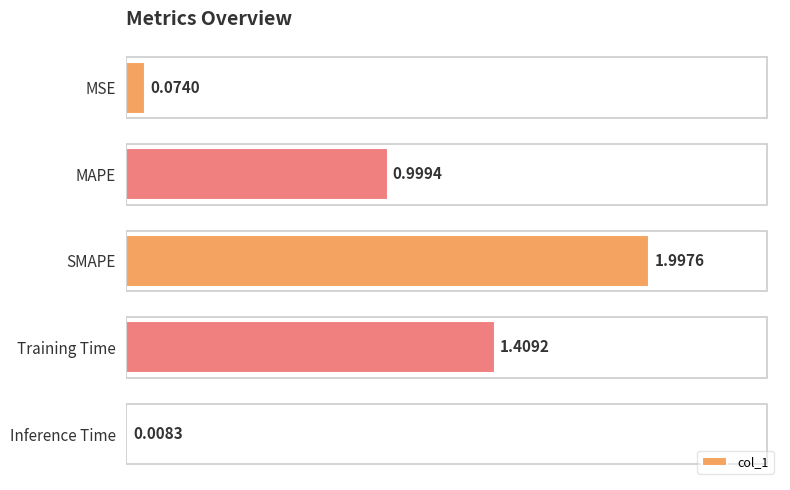

At which category does the chart reach its minimum across all series?

Inference Time